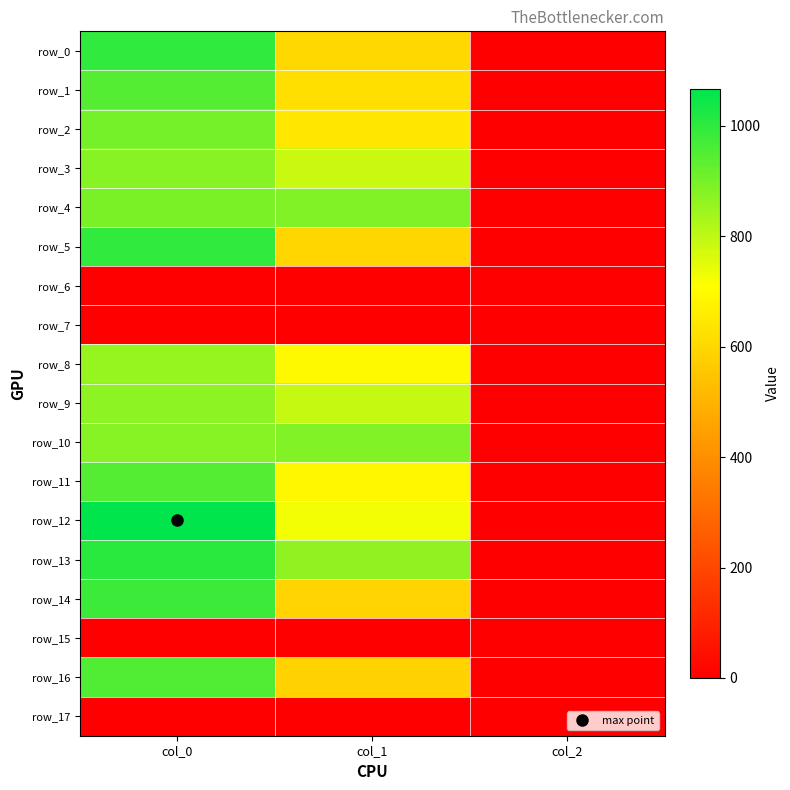

At how many categories does at least one series exceed 246?

2